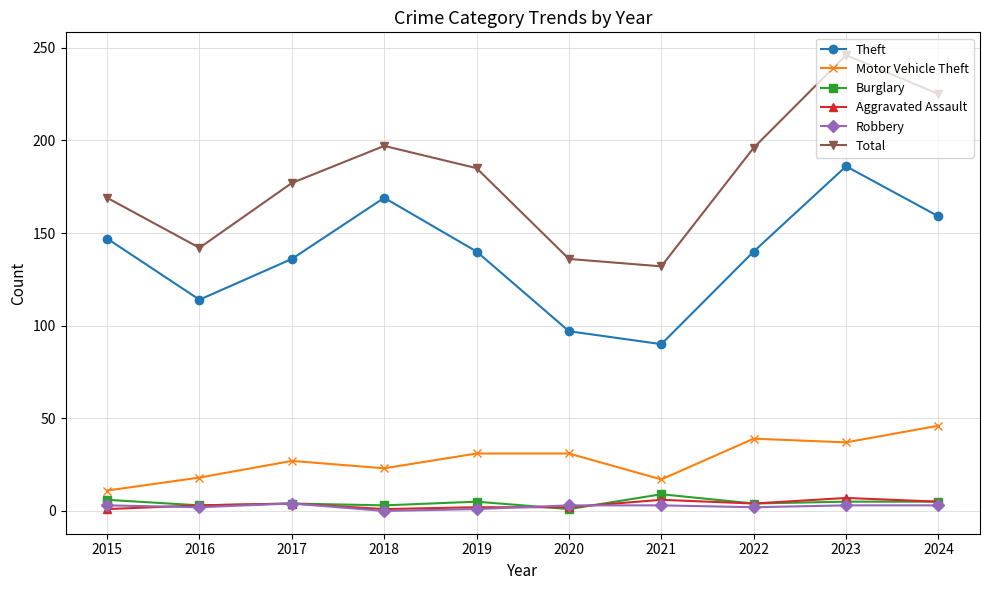

True or false: Total has more than 1 points higher than both neighbors.

True